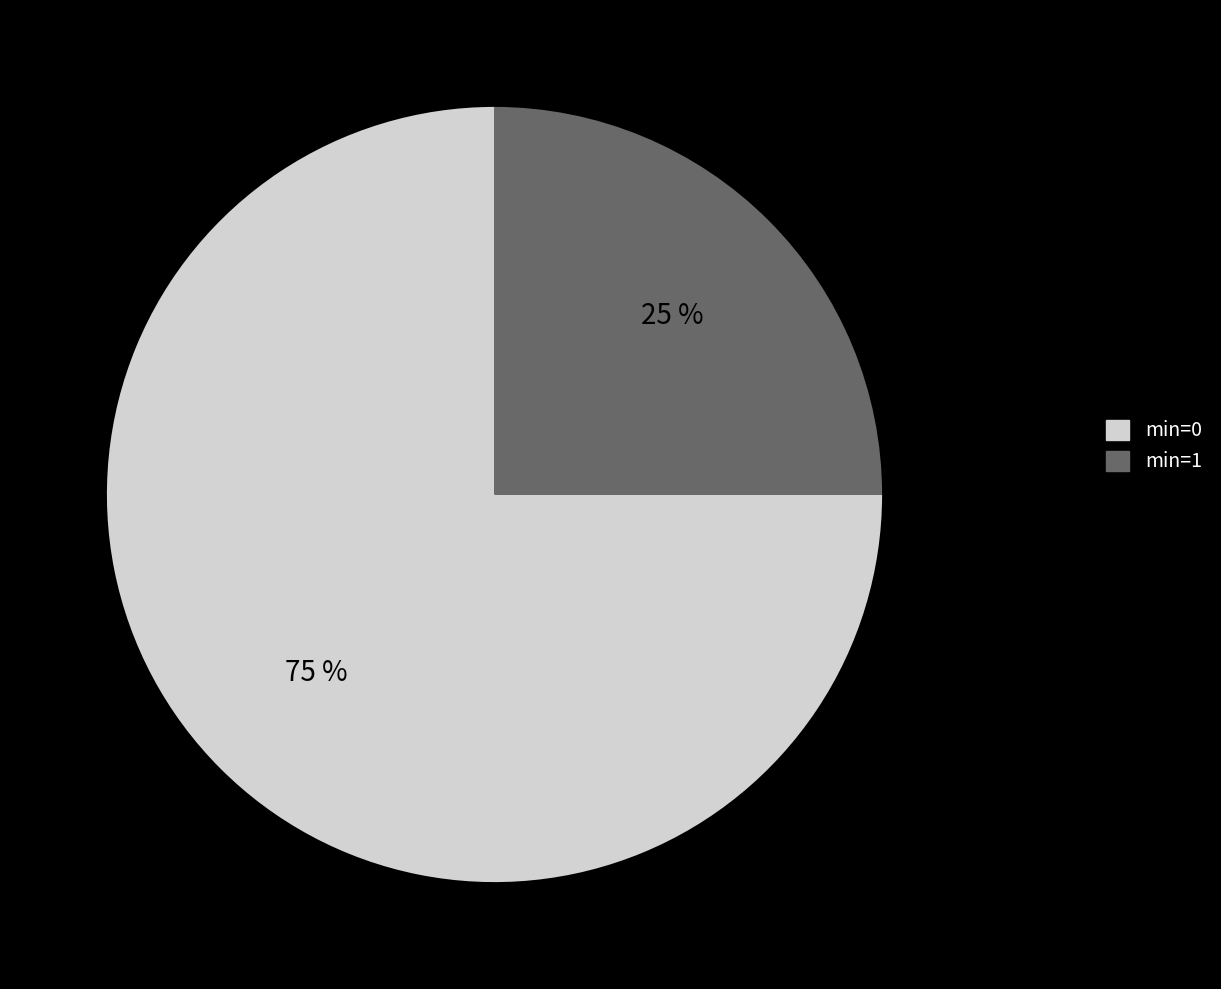

Does any single category account for the majority?

Yes